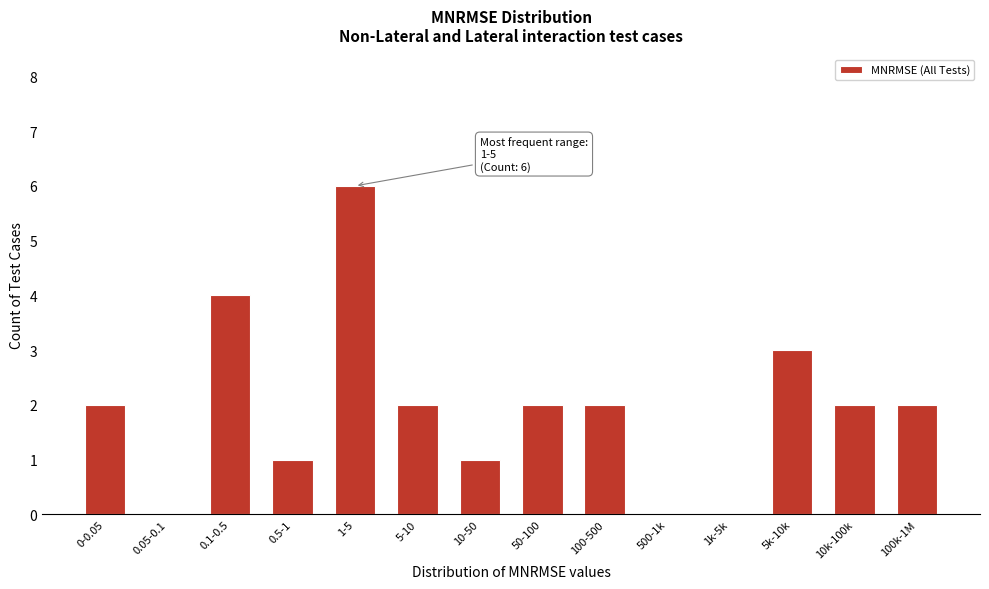

Reading left to right, list all the values displayed in this chart.

0-0.05=2	0.05-0.1=0	0.1-0.5=4	0.5-1=1	1-5=6	5-10=2	10-50=1	50-100=2	100-500=2	500-1k=0	1k-5k=0	5k-10k=3	10k-100k=2	100k-1M=2